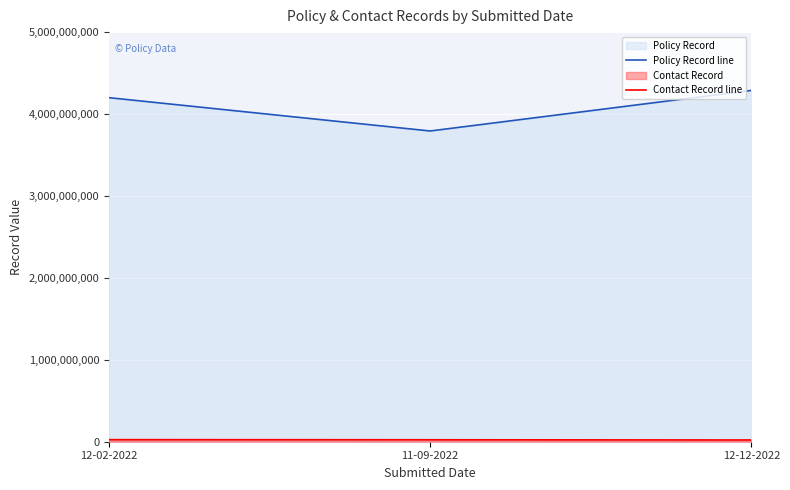

How many distinct data groups are displayed?

2